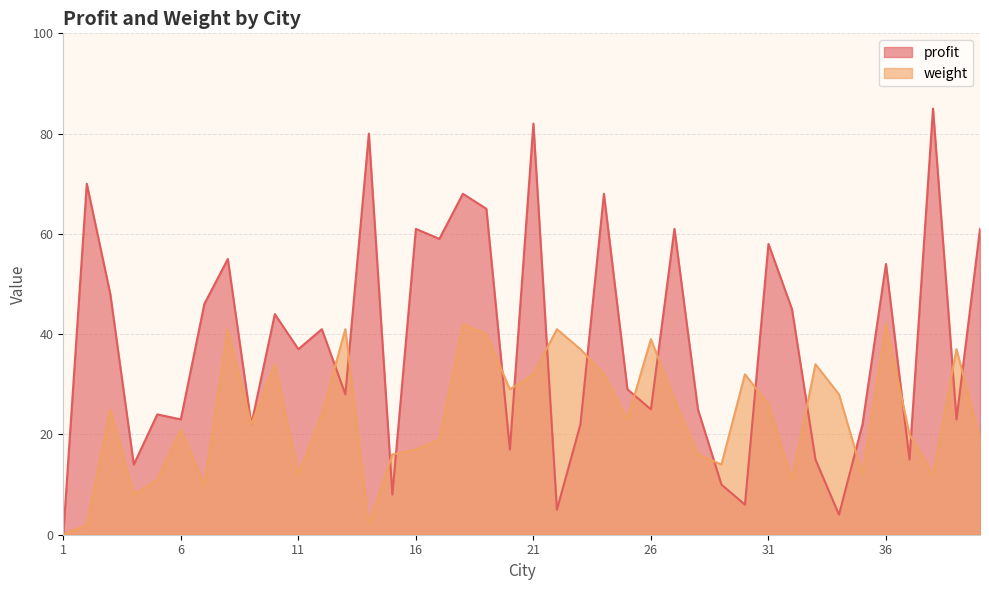

Between 19 and 23, which series saw the biggest shift?

profit